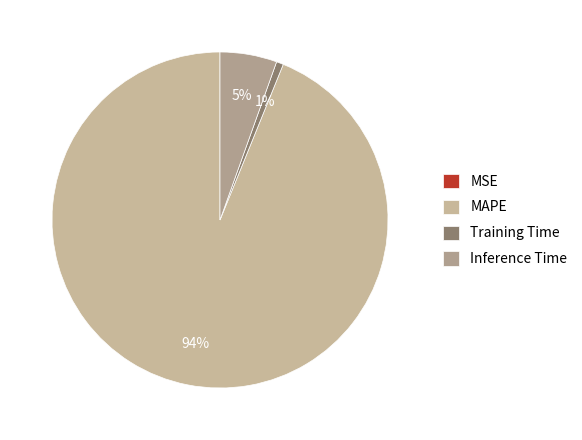

Is it true that Training Time is 11% of the pie?

False